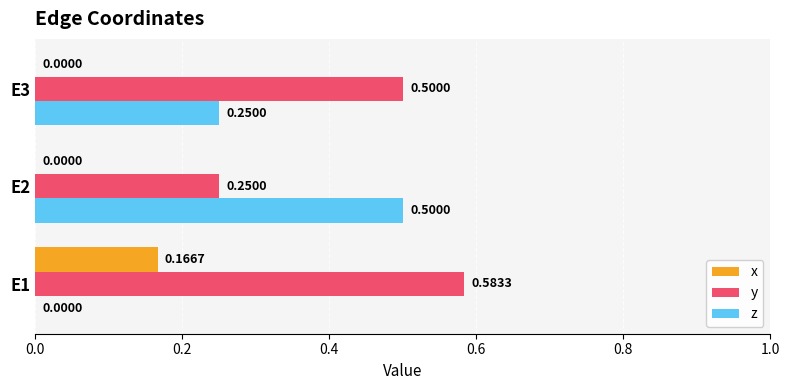

What is the sum of all y values?

1.3